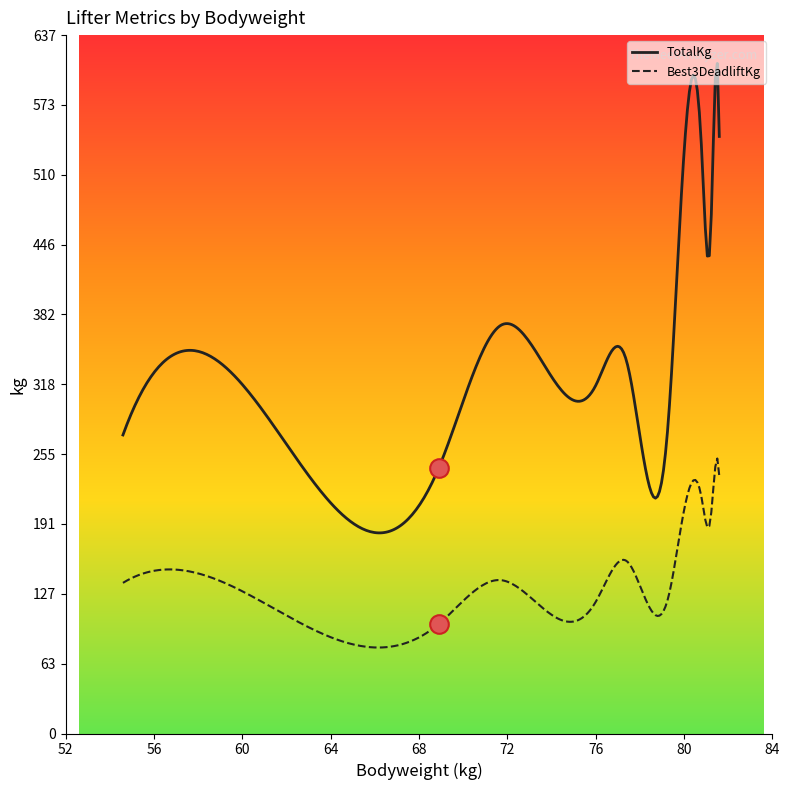

True or false: Best3DeadliftKg and TotalKg cross at least once.

False